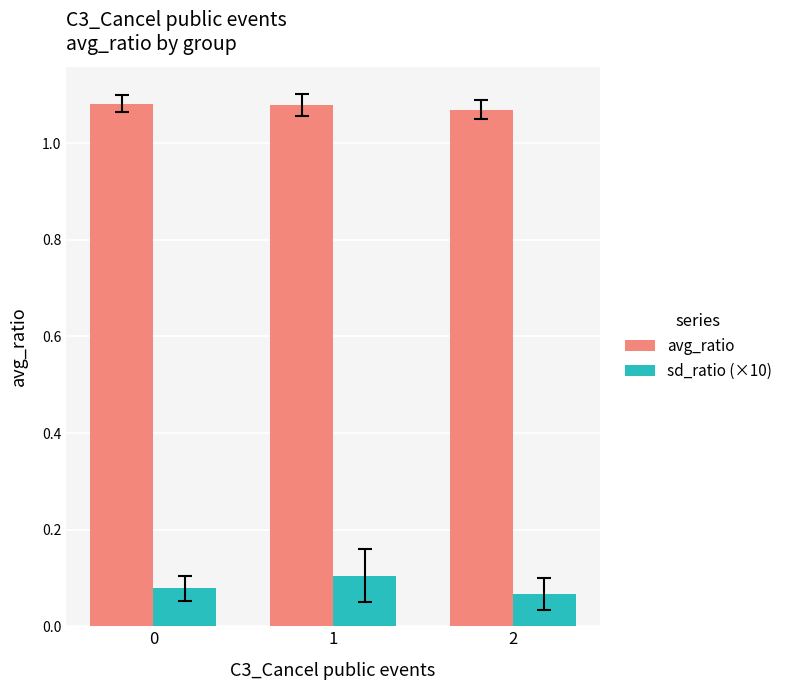

True or false: sd_ratio (×10) has a value of 0.1 at 1.

True